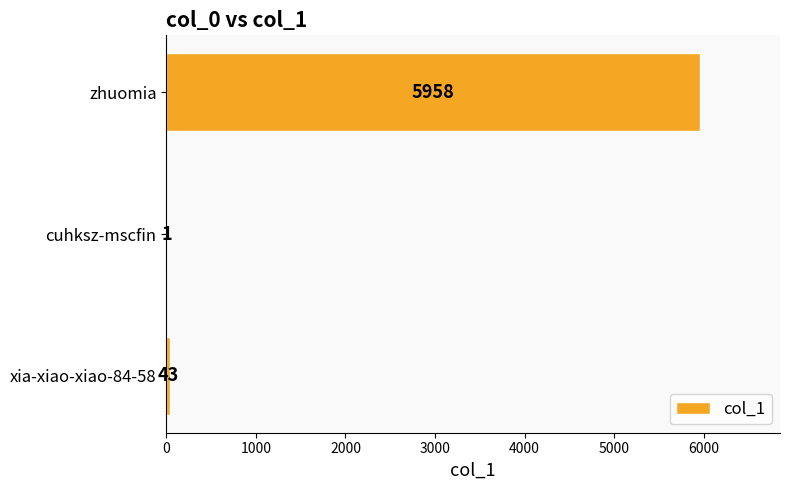

What is the maximum value shown in the chart?

5958